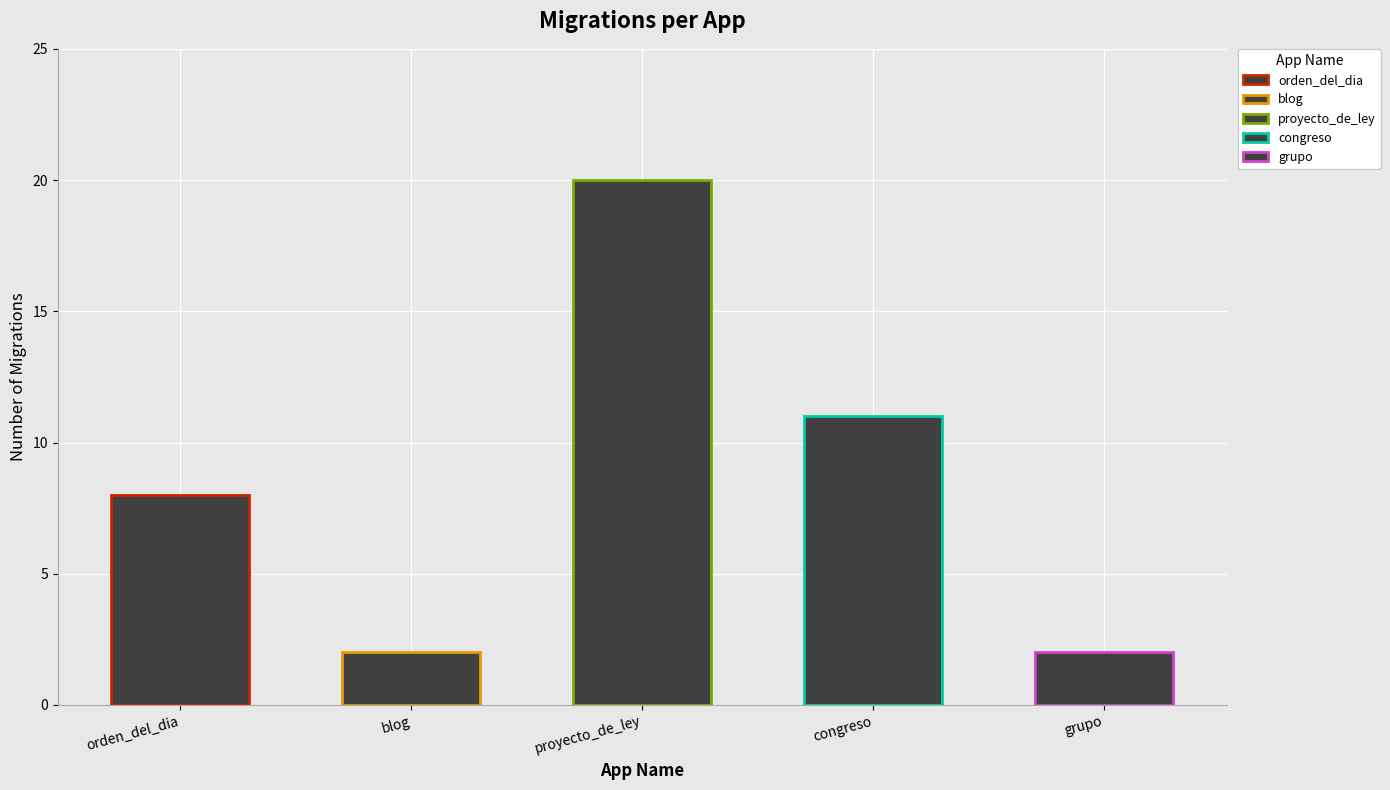

What is the minimum value shown in the chart?

2